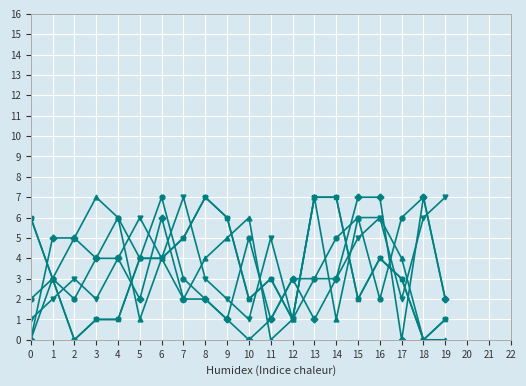

Is this an area chart (filled region under the line)?

No